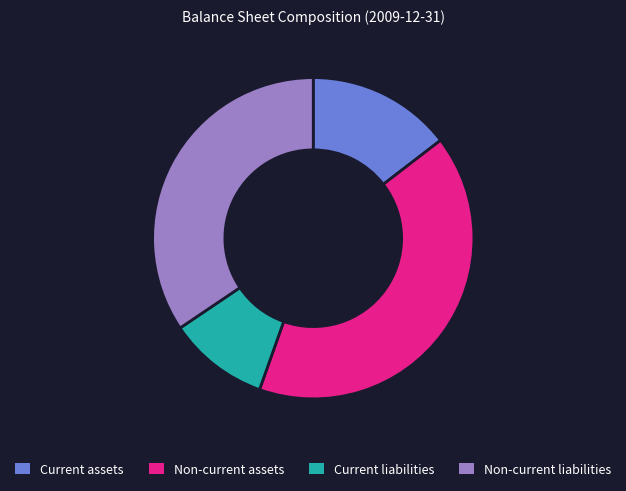

How many slices are in this pie chart?

4